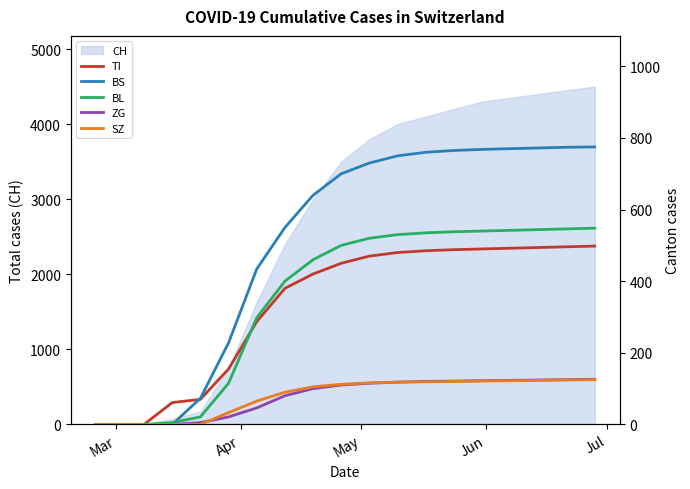

What is the average value of the SZ series?

79